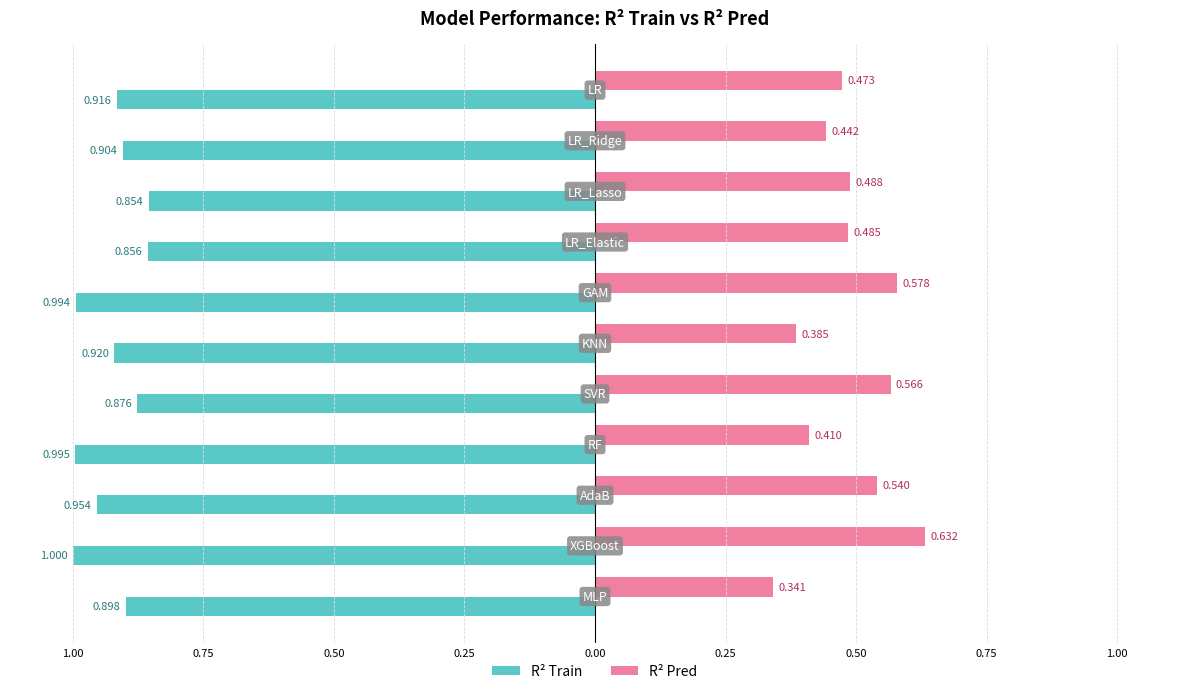

What is the difference between the second highest and second lowest values in the R² Train series?

0.1